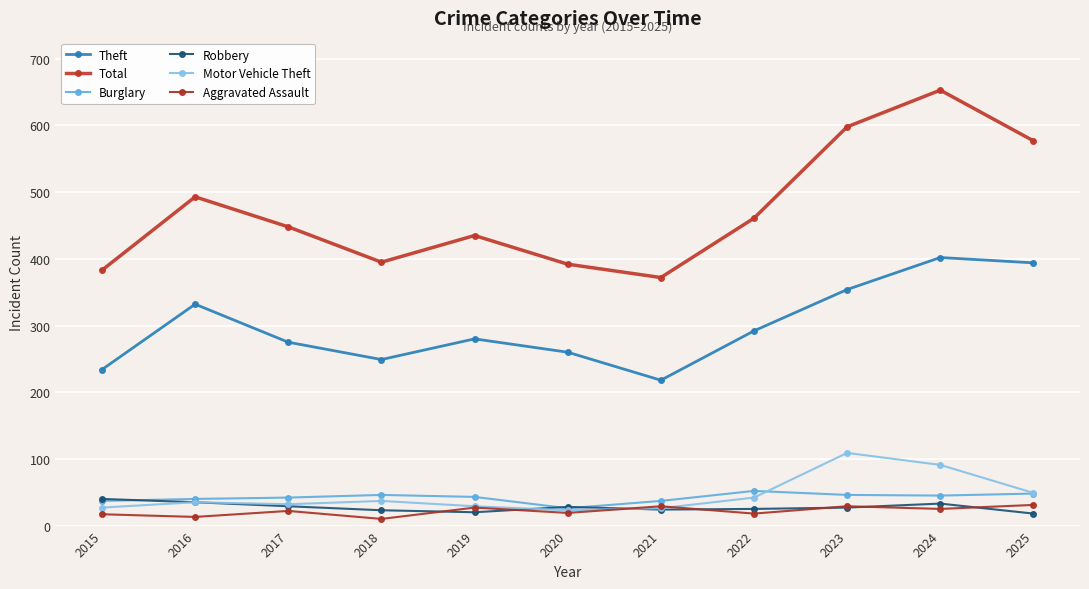

How many values in the Theft series are below 280?

5